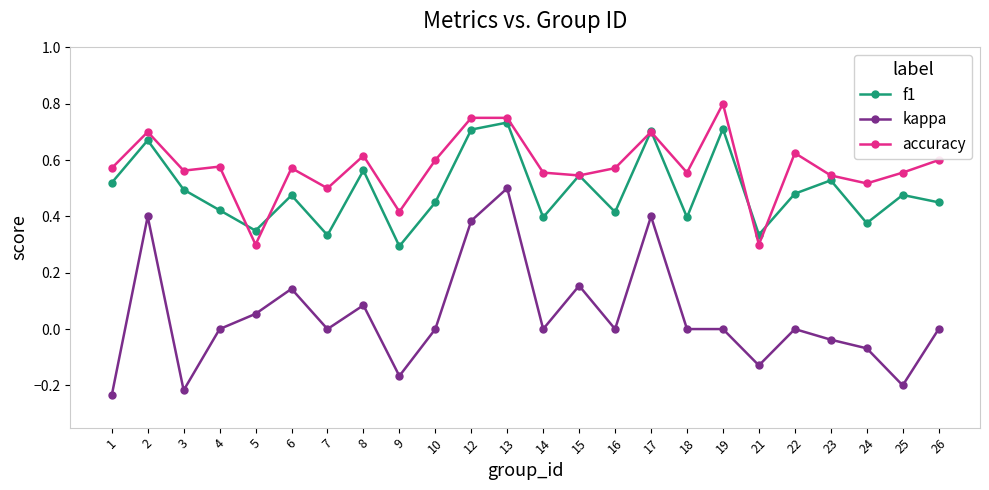

What are all the series names shown in the legend?

f1, kappa, accuracy